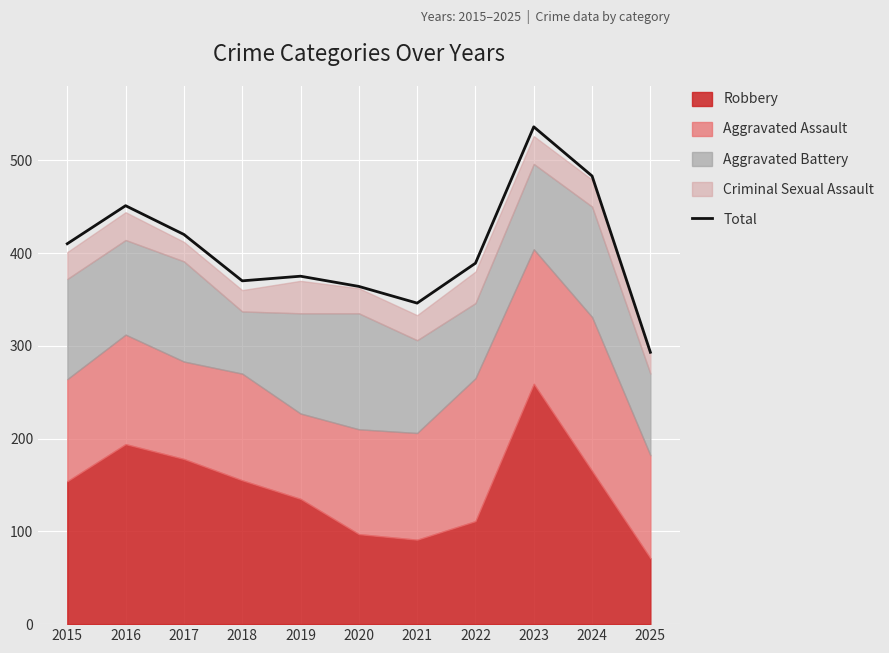

What is the approximate value at 2018, to the nearest 10?

370